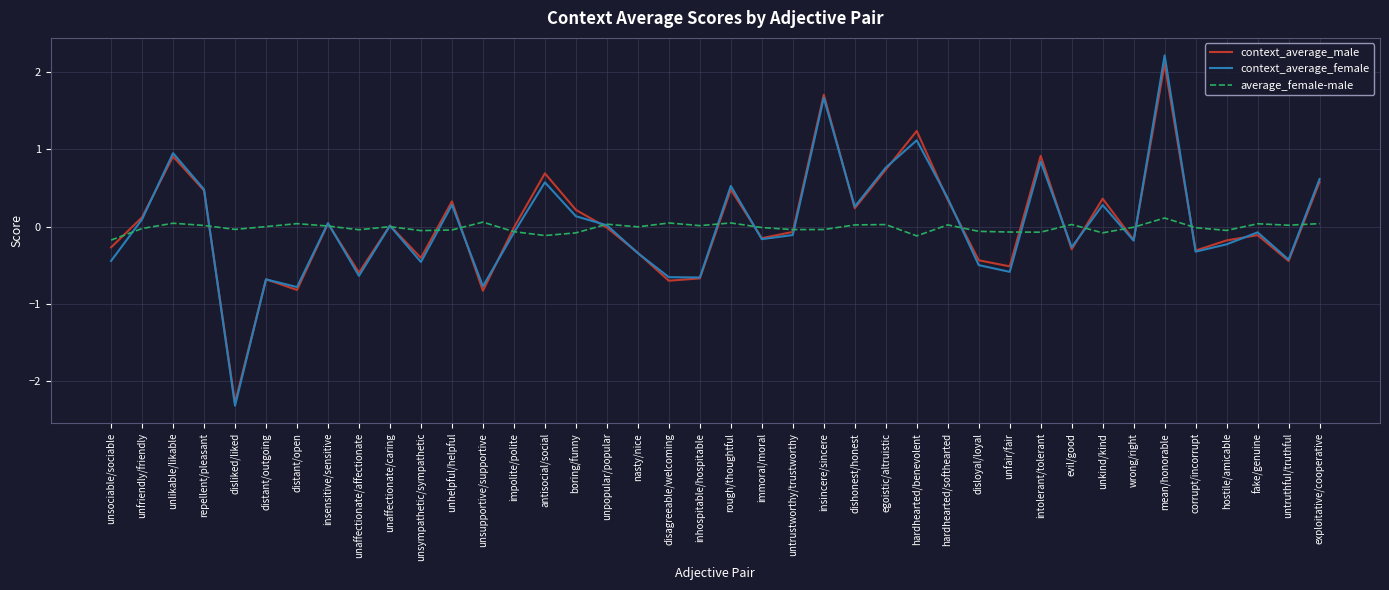

What is the difference between the maximum and minimum values in the average_female-male series?

0.3